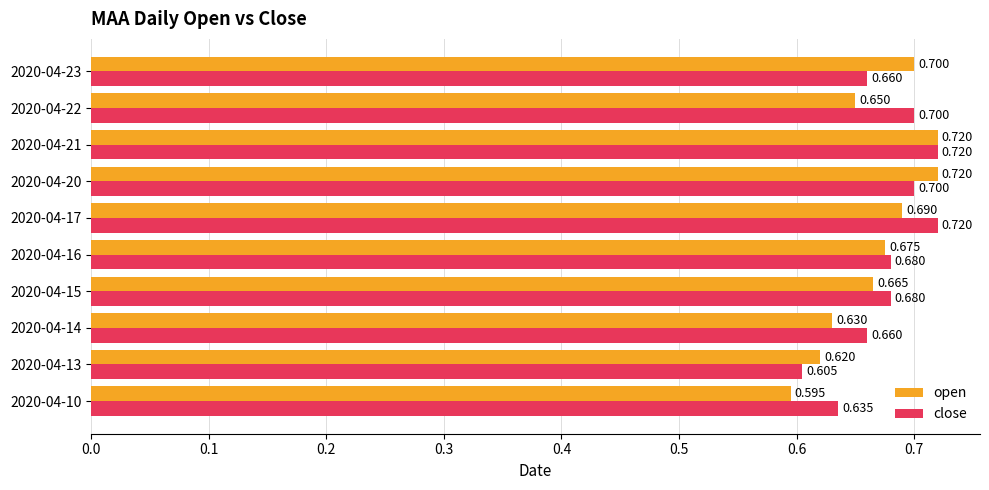

How many close values are between 0 and 1?

10